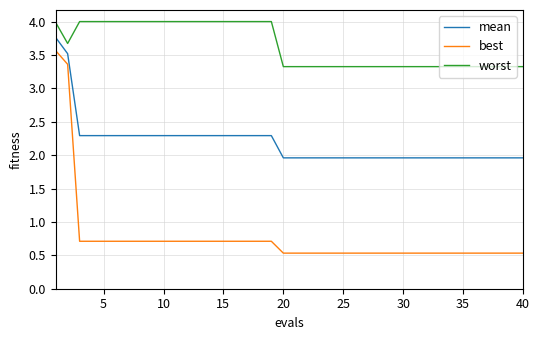

How many lines are shown in the chart?

3